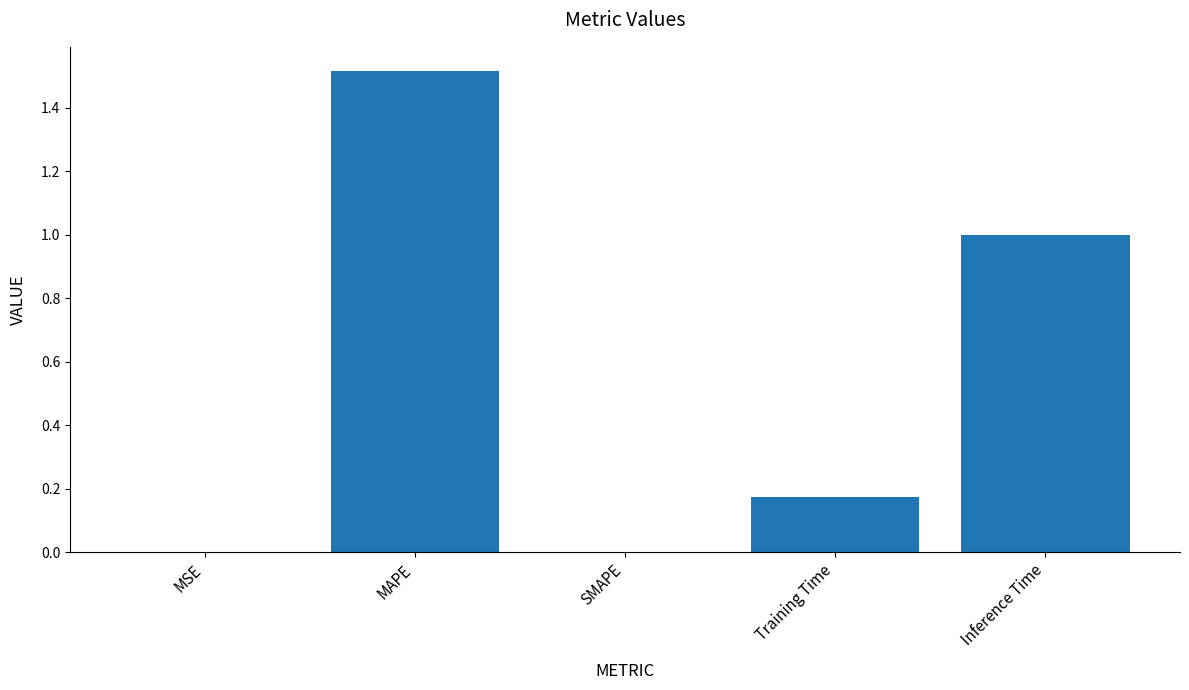

The chart shows a value of 1.0 at Inference Time. True or false?

True